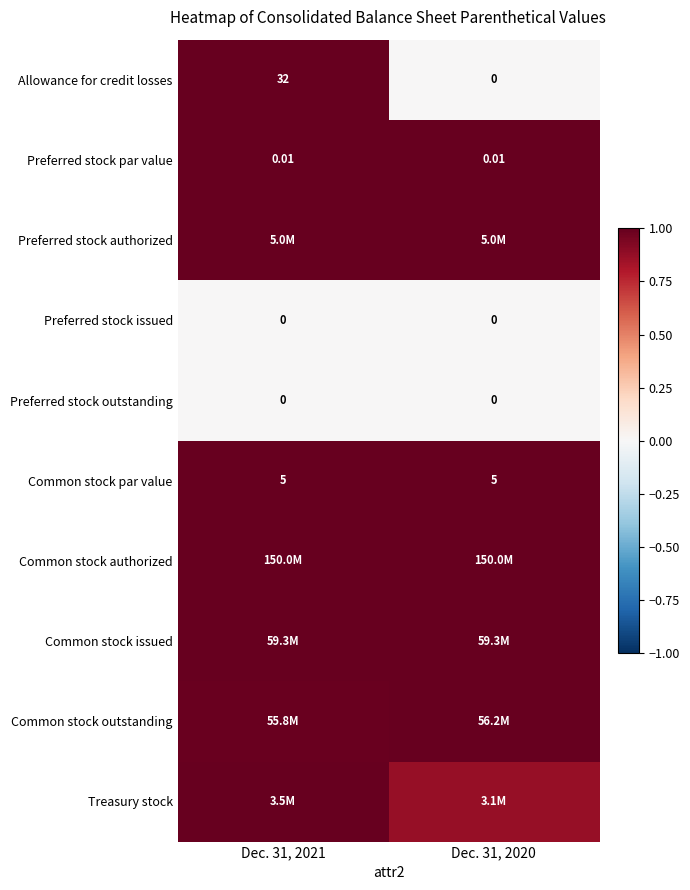

Is the value of Preferred stock issued at Dec. 31, 2020 greater than the value of Allowance for credit losses at Dec. 31, 2021?

No